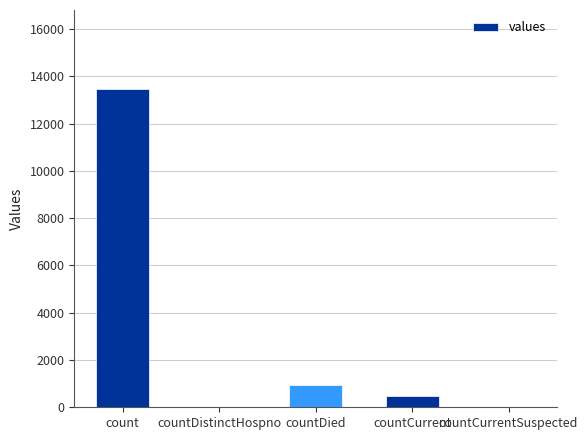

Does the chart contain stacked bars?

No